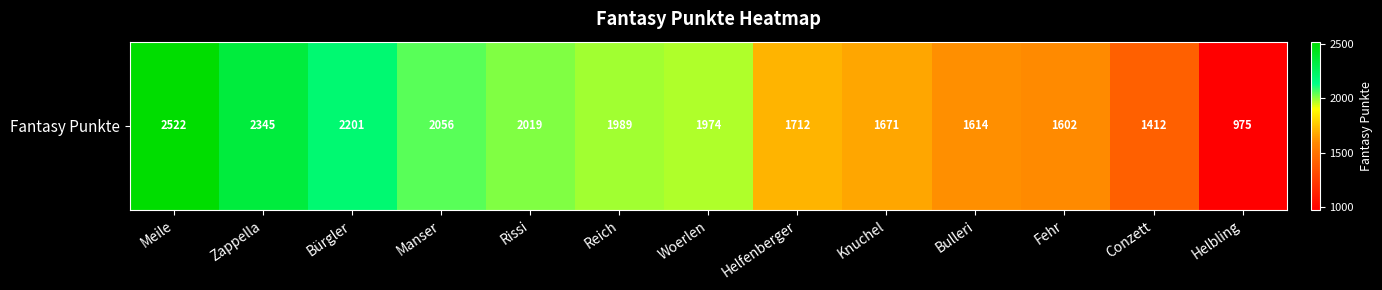

What is the ratio of the value at Rissi to the value at Meile?

0.8